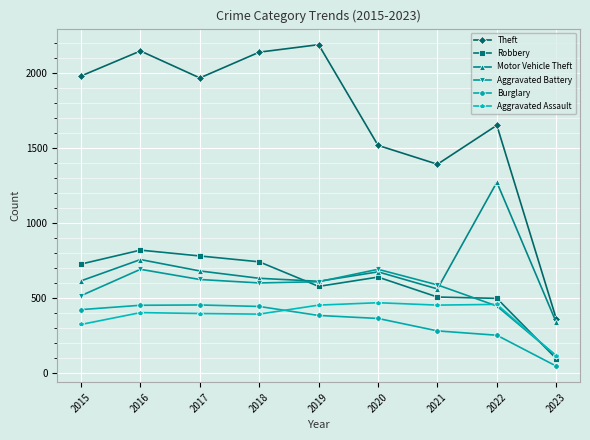

True or false: Motor Vehicle Theft has more than 2 points higher than both neighbors.

True